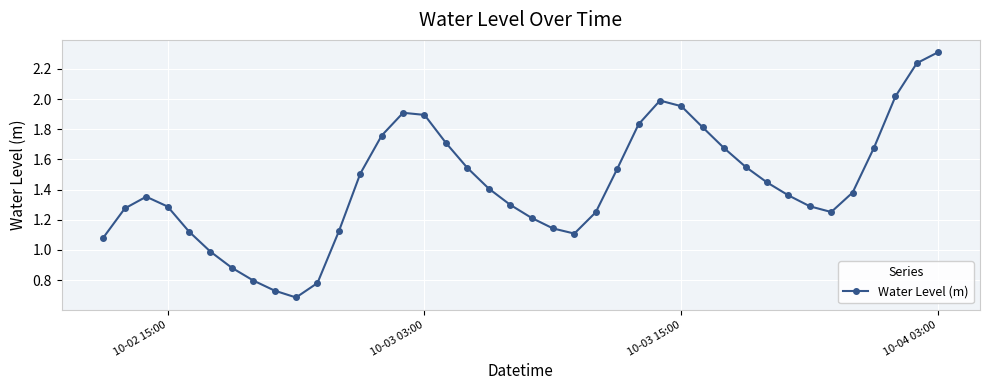

How many points are higher than both their immediate neighbors (excluding endpoints)?

3